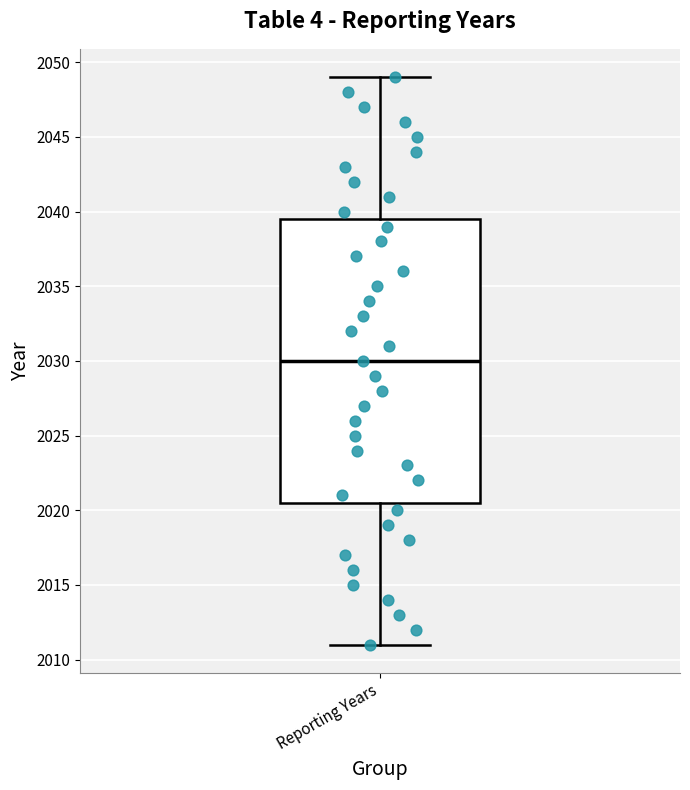

Where is the upper edge of the box for Reporting Years on the y-axis? The values are not printed on the chart, so give them approximately, as read against the axis.

2039.5